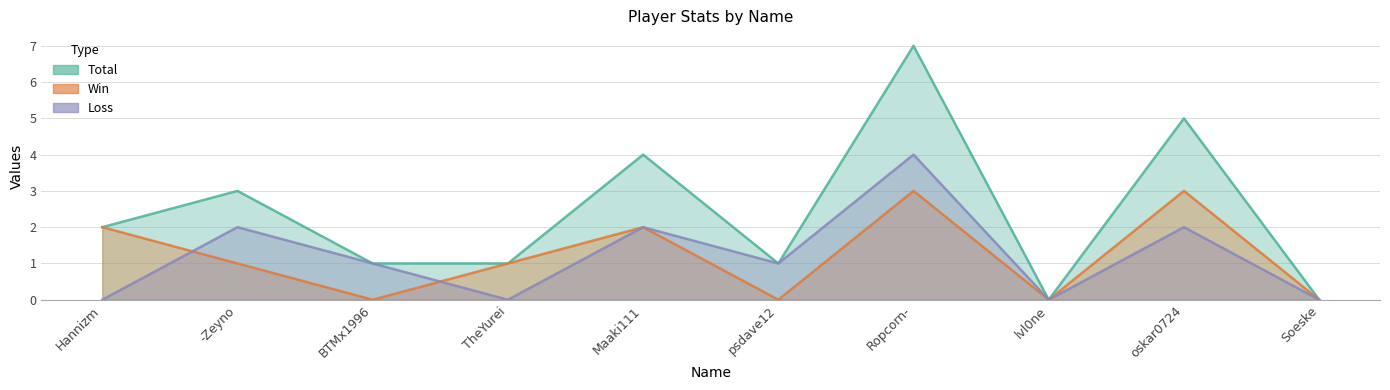

How many positive values does the Loss series have?

6